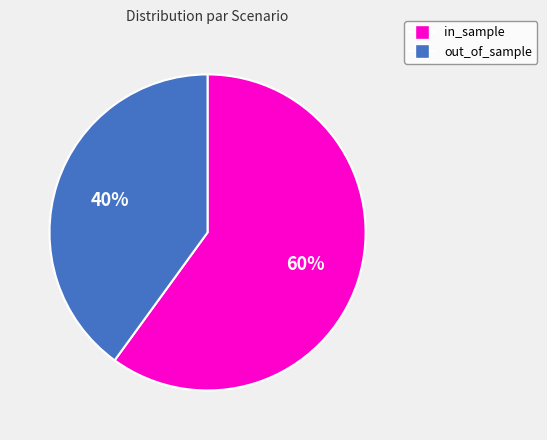

Count the number of slices in the pie.

2